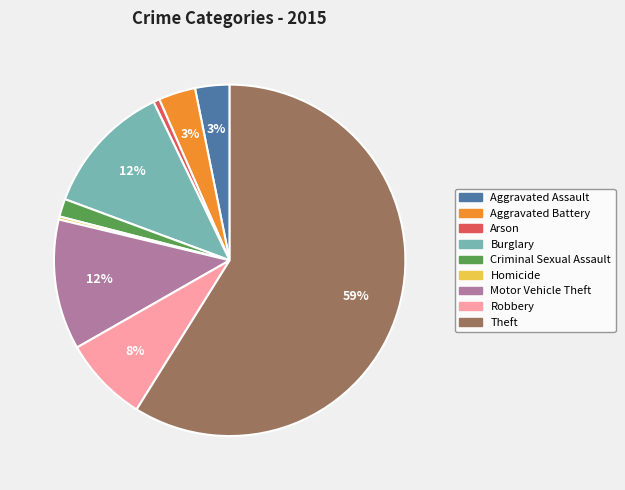

Which category has the biggest portion of the pie?

Theft